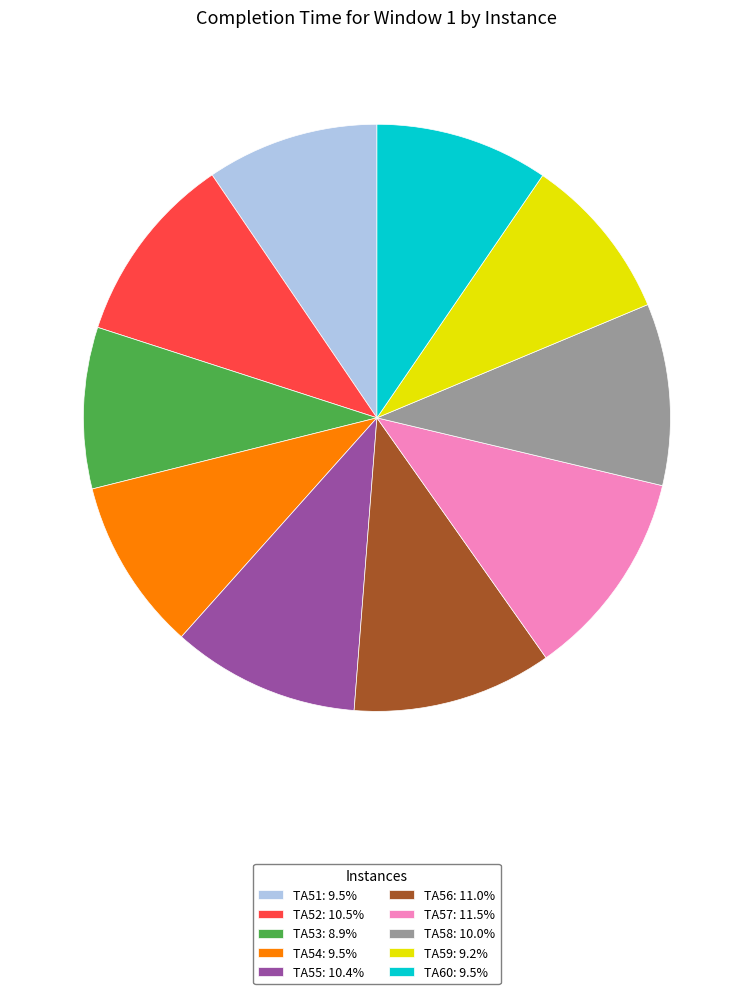

Do TA60: 9.5% and TA51: 9.5% together represent more than half of the pie?

No